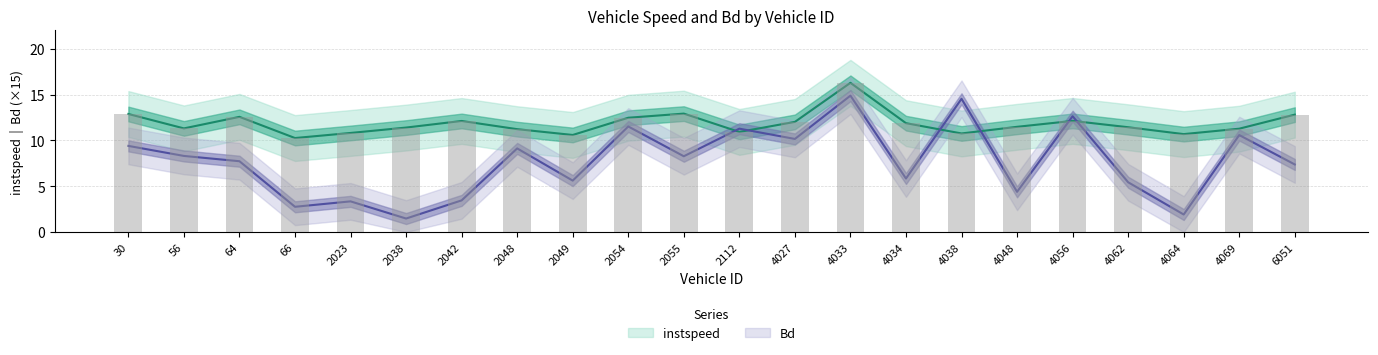

Reading left to right, extract all data points from this chart.

instspeed: 30=12.9	56=11.3	64=12.6	66=10.3	2023=10.8	2038=11.4	2042=12.1	2048=11.2	2049=10.6	2054=12.5	2055=12.9	2112=10.9	4027=12.0	4033=16.3	4034=11.9	4038=10.8	4048=11.5	4056=12.1	4062=11.4	4064=10.7	4069=11.3	6051=12.8
Bd: 30=9.4	56=8.3	64=7.7	66=2.7	2023=3.3	2038=1.5	2042=3.4	2048=9.1	2049=5.6	2054=11.5	2055=8.3	2112=11.3	4027=10.2	4033=14.9	4034=5.8	4038=14.5	4048=4.4	4056=12.6	4062=5.4	4064=1.9	4069=10.6	6051=7.4